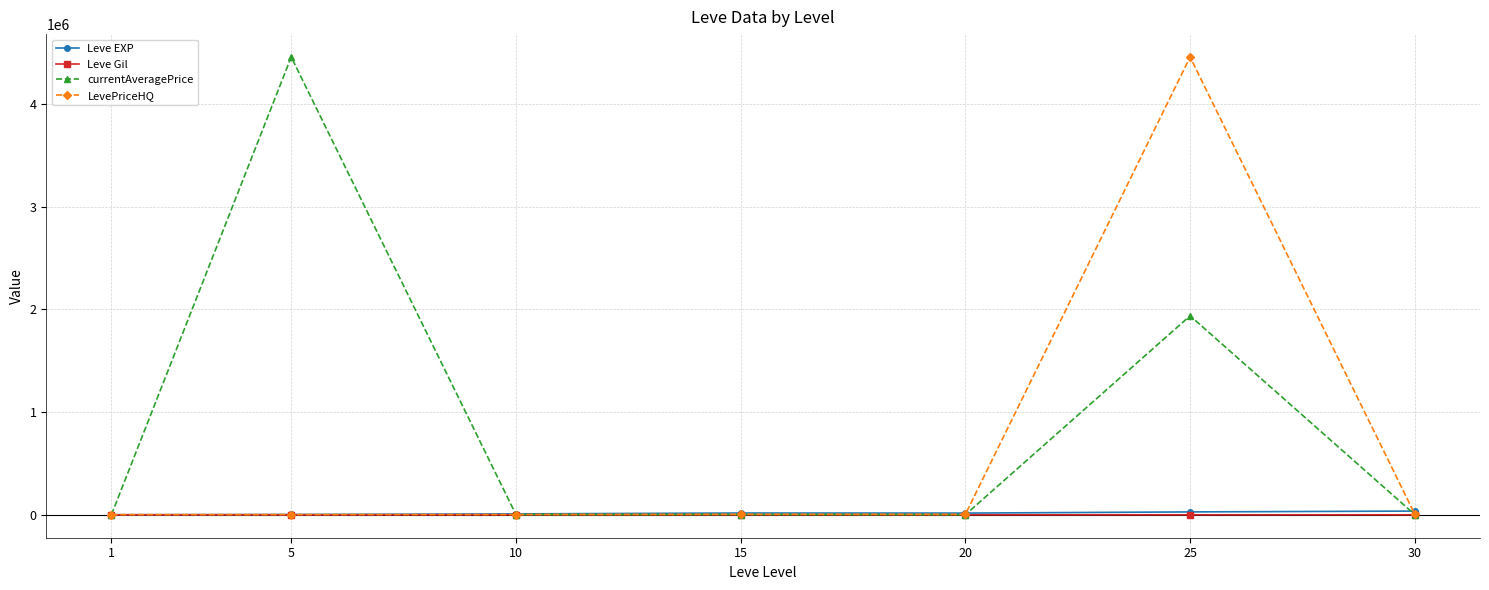

What is the difference between the highest and lowest values at 20?

16608.0